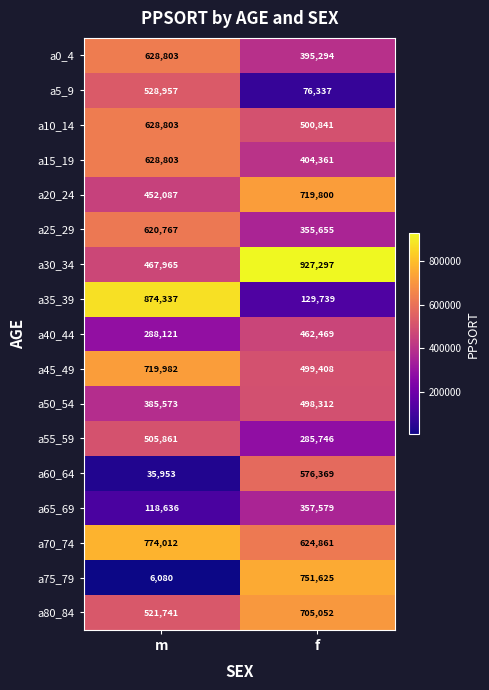

At f, list the series in order from smallest to largest.

a5_9, a35_39, a55_59, a25_29, a65_69, a0_4, a15_19, a40_44, a50_54, a45_49, a10_14, a60_64, a70_74, a80_84, a20_24, a75_79, a30_34